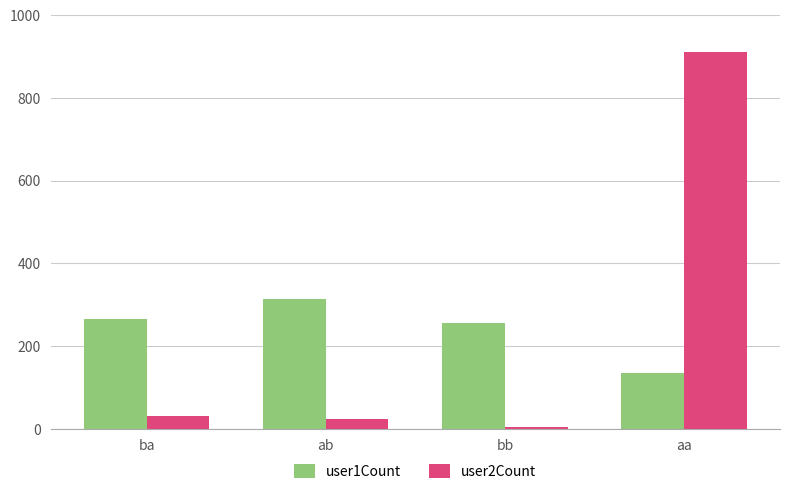

What is the highest value of the user1Count series?

315